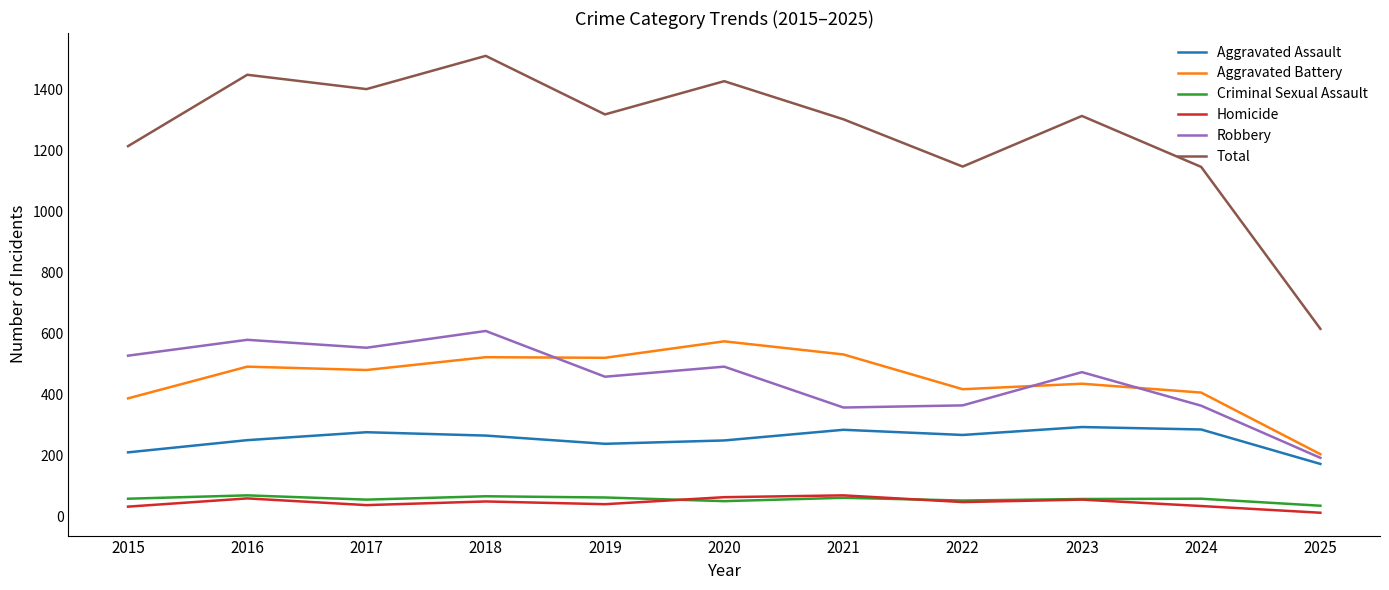

True or false: Aggravated Assault and Aggravated Battery intersect in this chart.

False